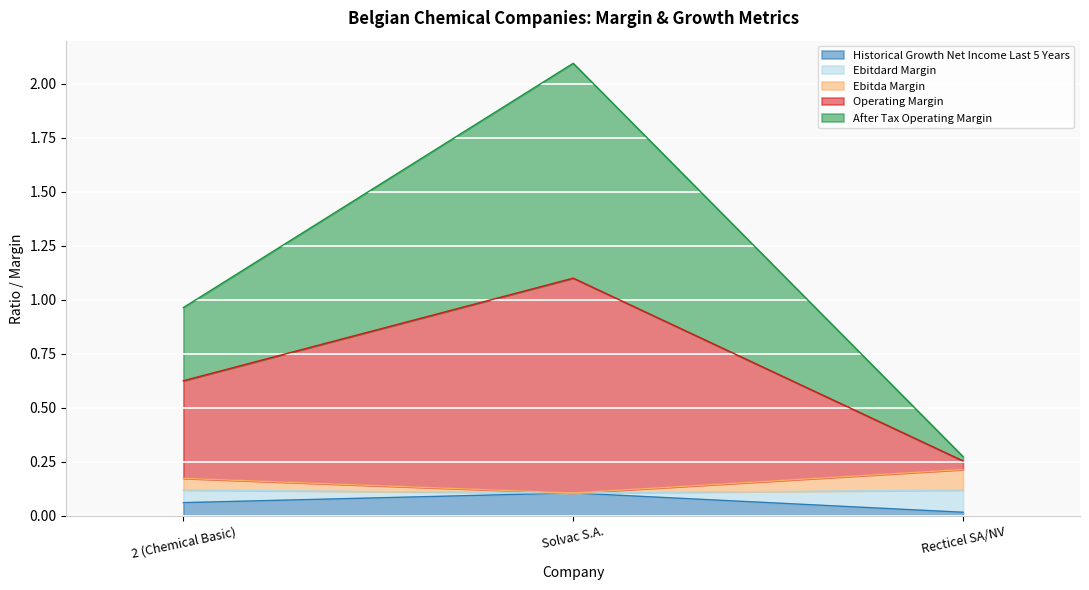

Which category has the highest value in the Historical Growth Net Income Last 5 Years series?

Solvac S.A.